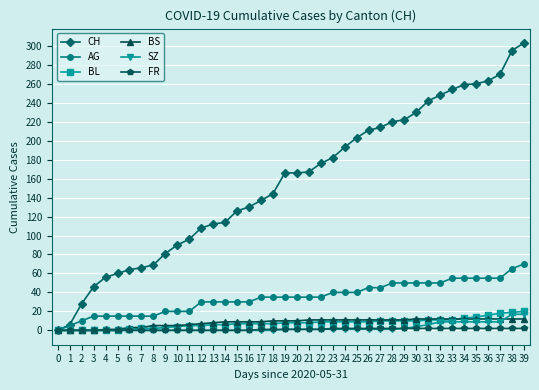

What is the maximum value shown in the chart?

303